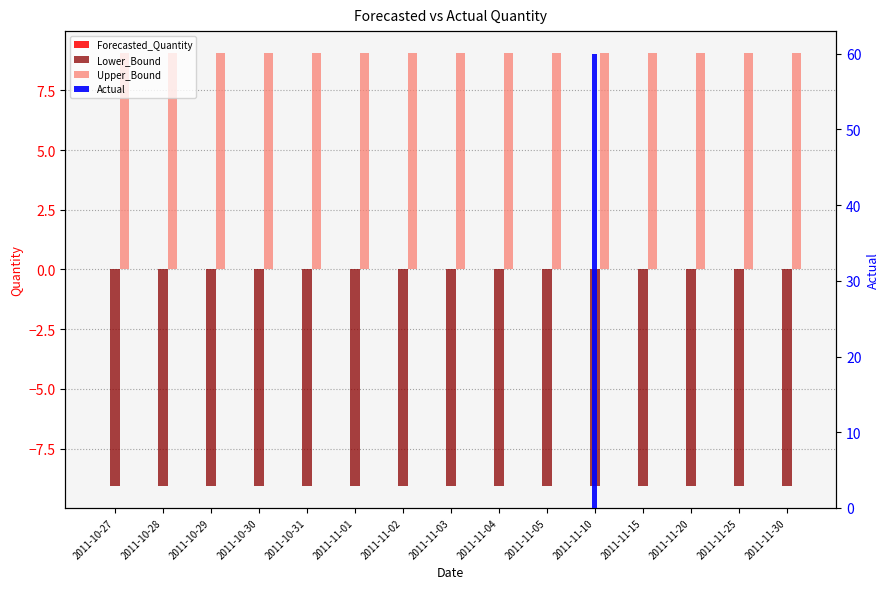

True or false: Upper_Bound has a value of 13.0 at 2011-11-04.

False